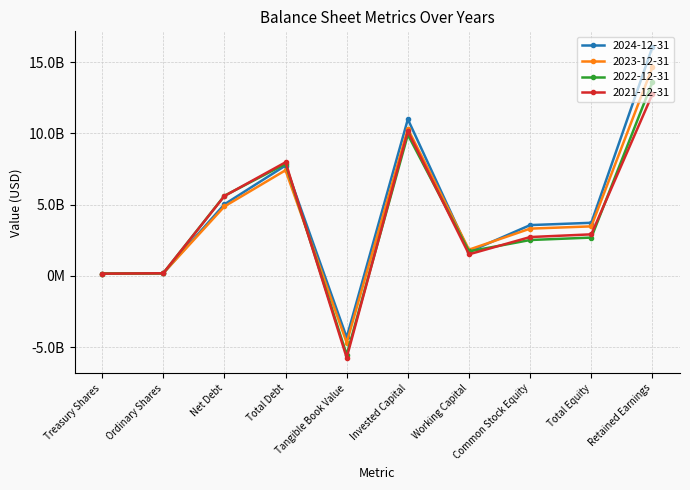

At which label is 2022-12-31 closest to 4044000000?

Total Equity